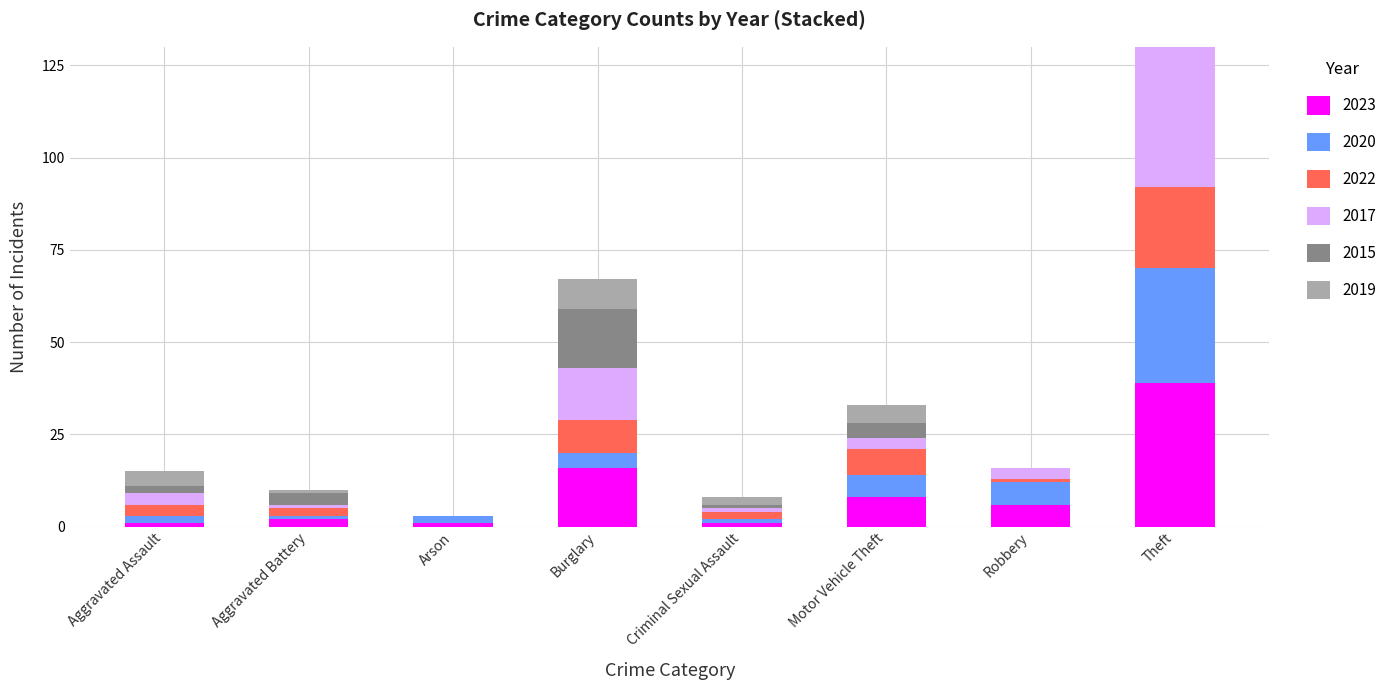

How many data points does each series have?

8